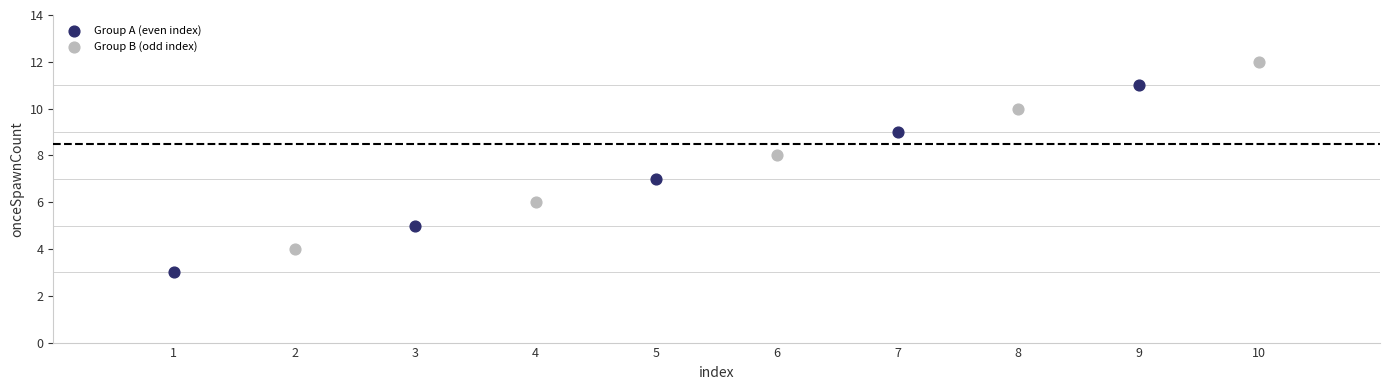

Which series reaches the minimum Y coordinate?

Group A (even index)